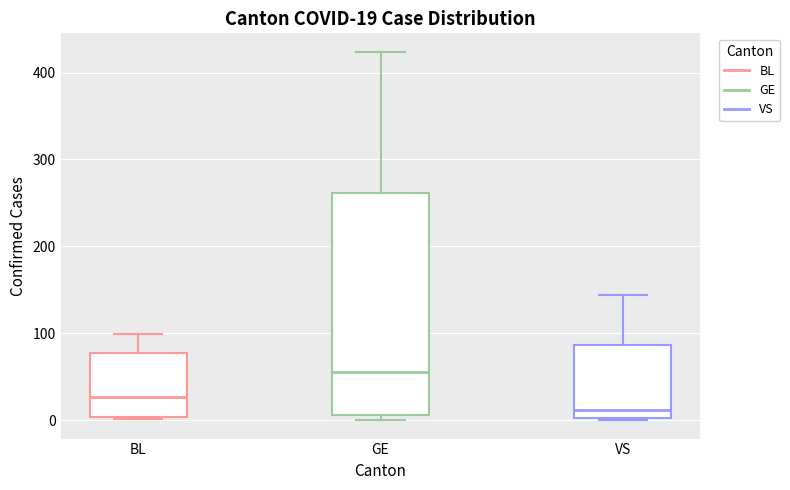

Comparing the boxes themselves (not the whiskers), which one is the tallest?

GE